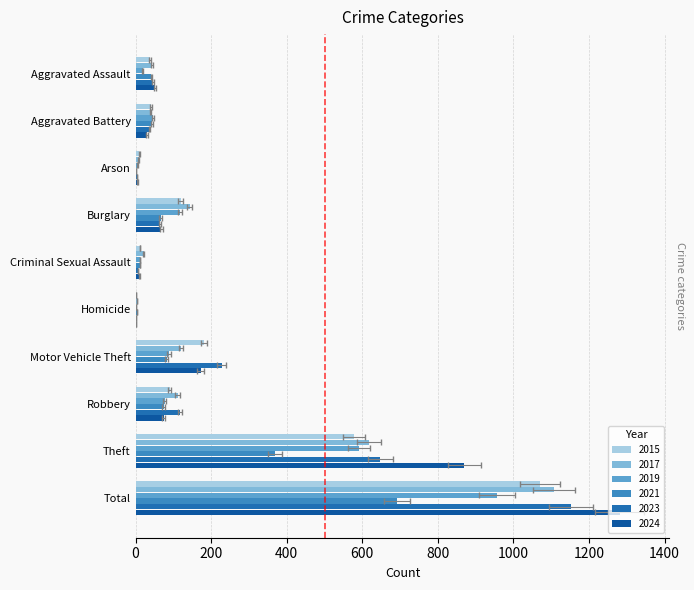

Which has a higher value, Homicide or Robbery?

Robbery